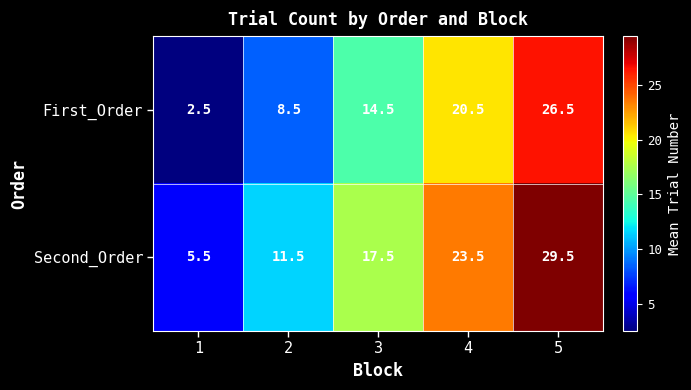

What value does the First_Order series have at 4?

20.5